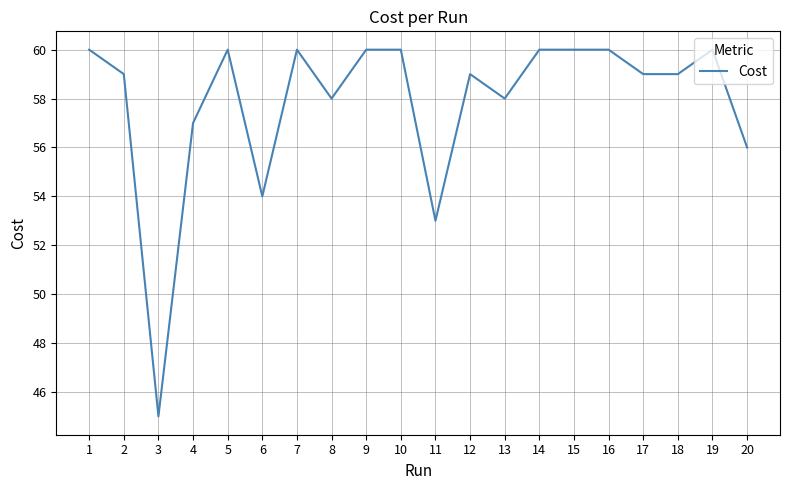

What is the sum of all values?

1157.0